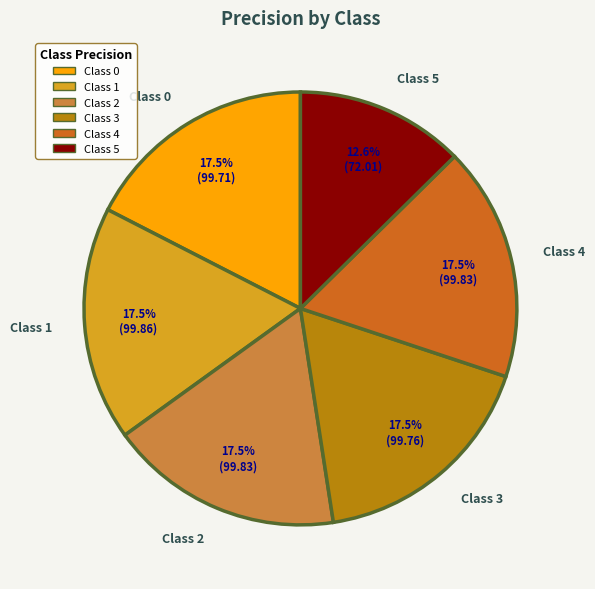

Is the sum of Class 0 and Class 5 greater than half?

No